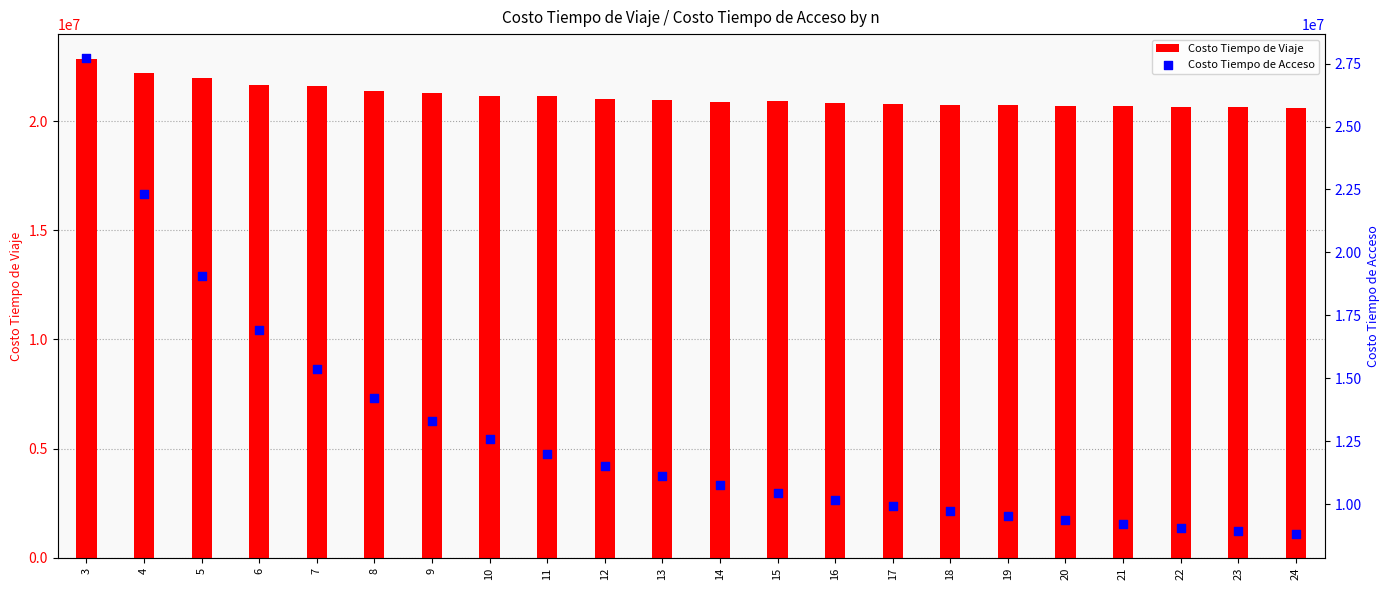

At which category is the sum across all series the highest?

3